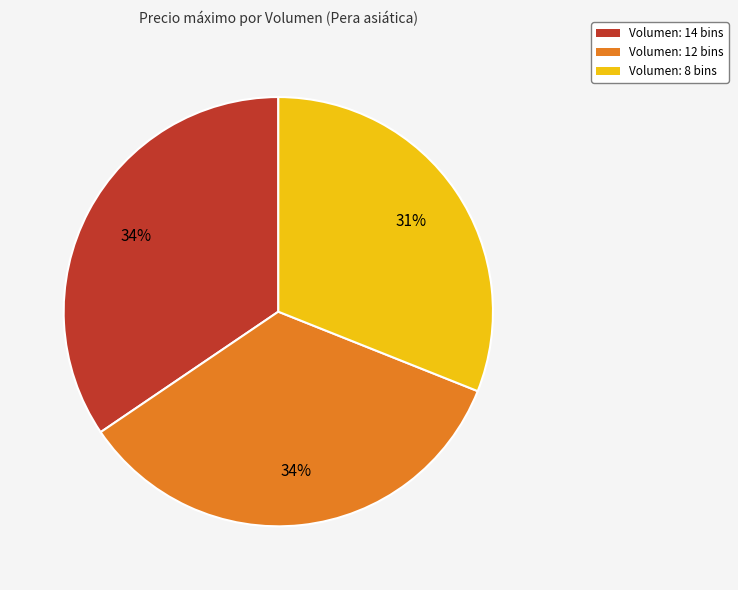

How many segments does this pie chart have?

3